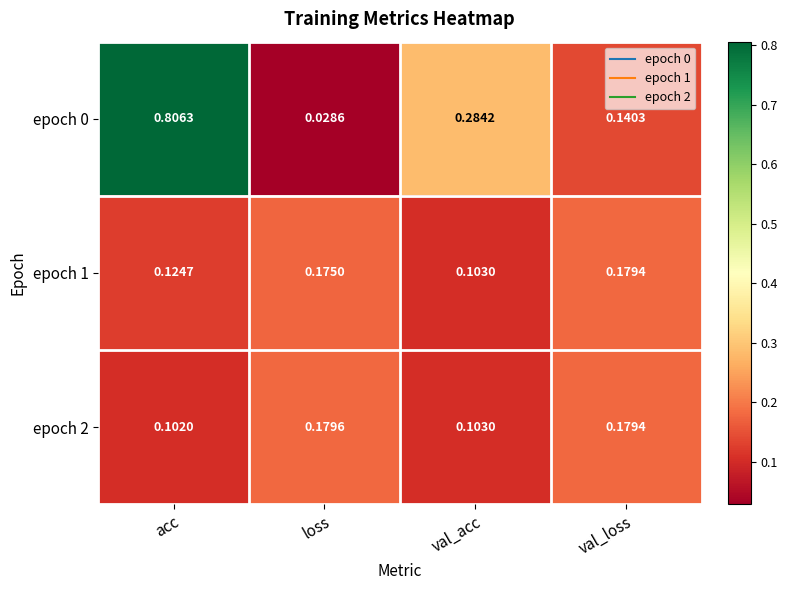

At which category does the chart reach its minimum across all series?

loss